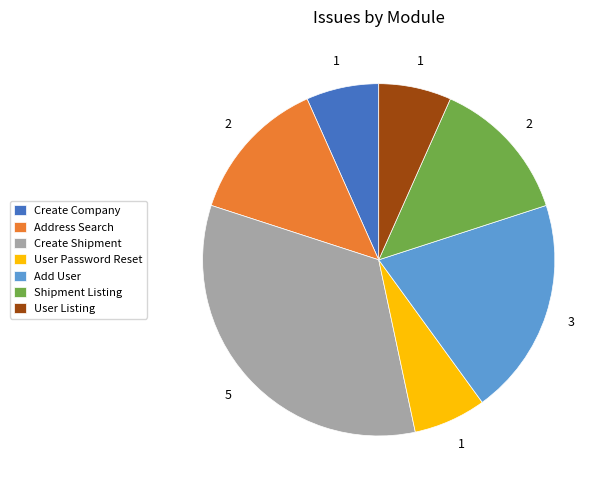

What is the largest slice in the pie chart?

Create Shipment